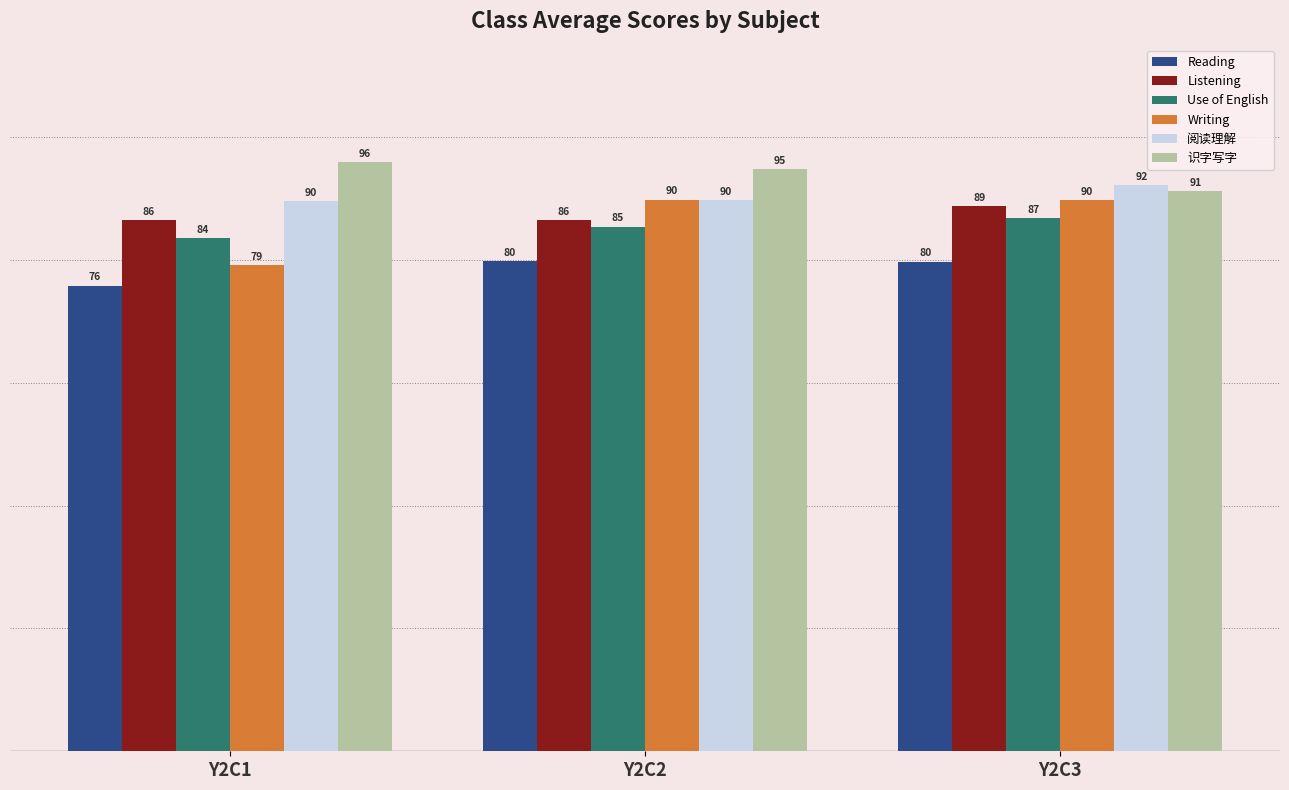

At which category is the sum across all series the highest?

Y2C3